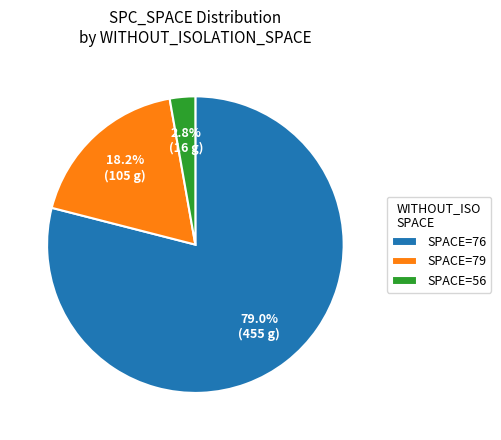

Between SPACE=79 and SPACE=76, which is larger?

SPACE=76